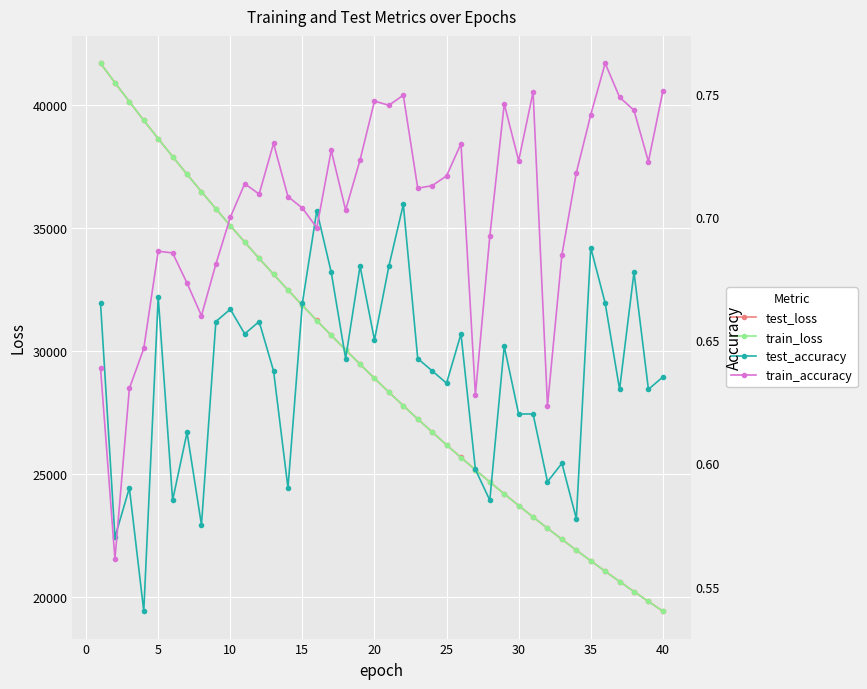

True or false: train_loss and test_accuracy intersect in this chart.

False